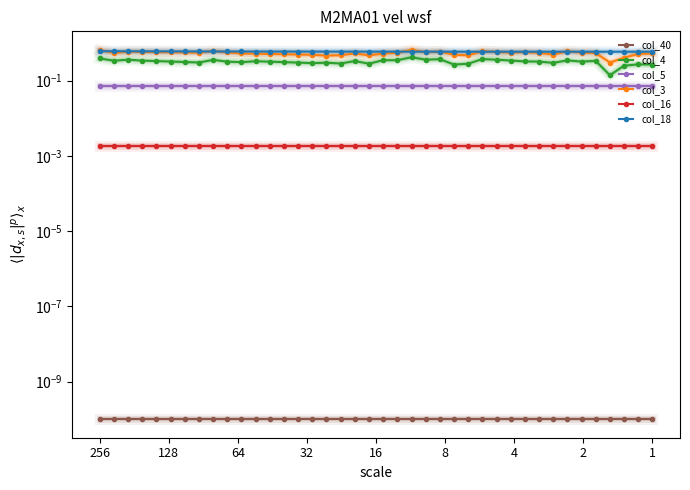

At which category does col_3 reach its first local valley?

128